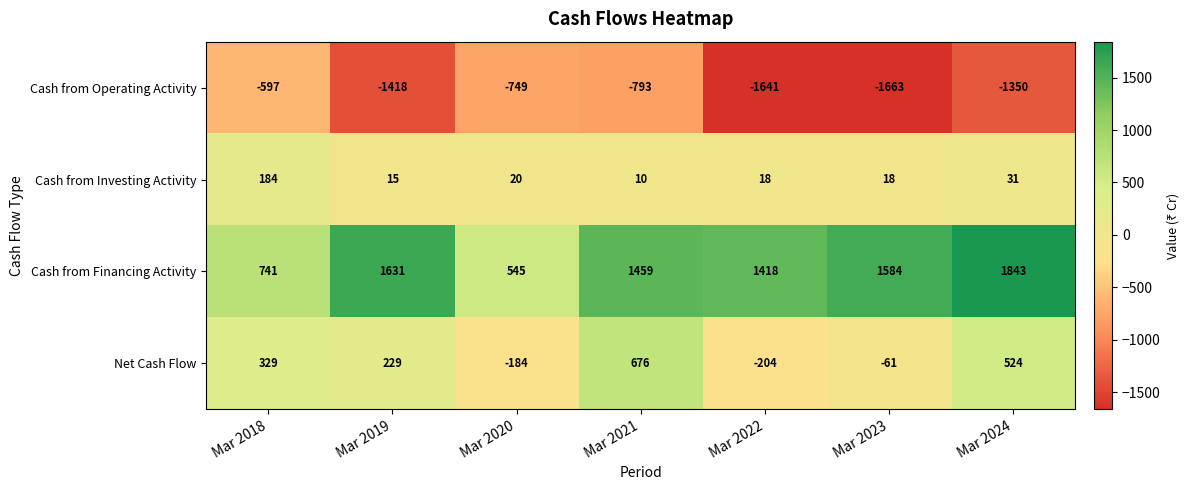

What is the average value of the Cash from Operating Activity series?

-1173